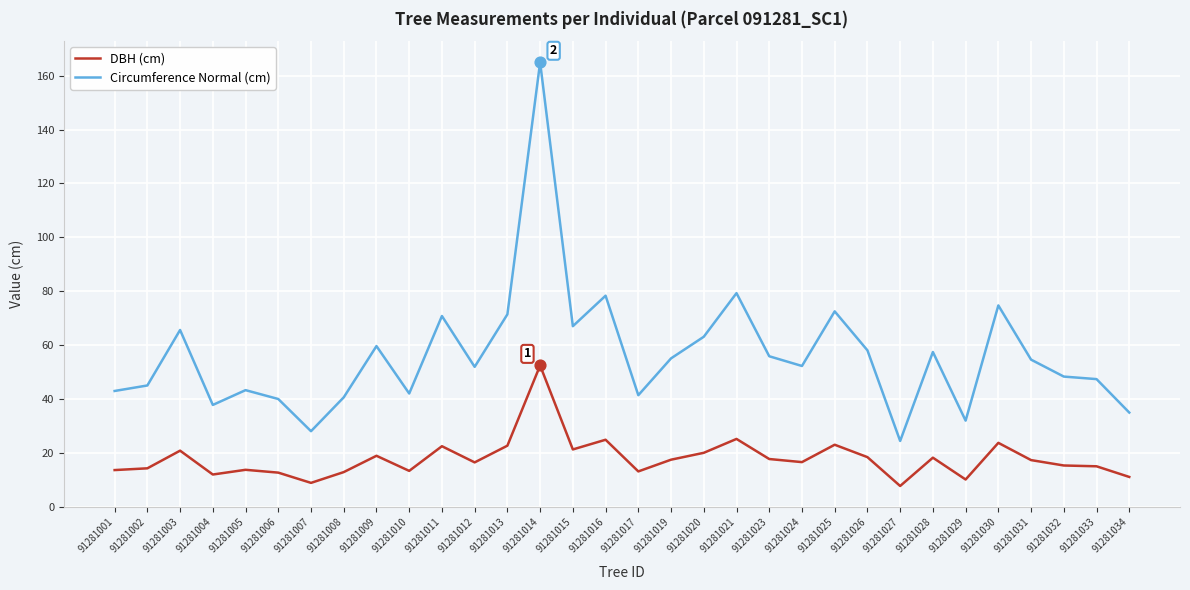

Between 91281016 and 91281017, which series saw the biggest shift?

Circumference Normal (cm)